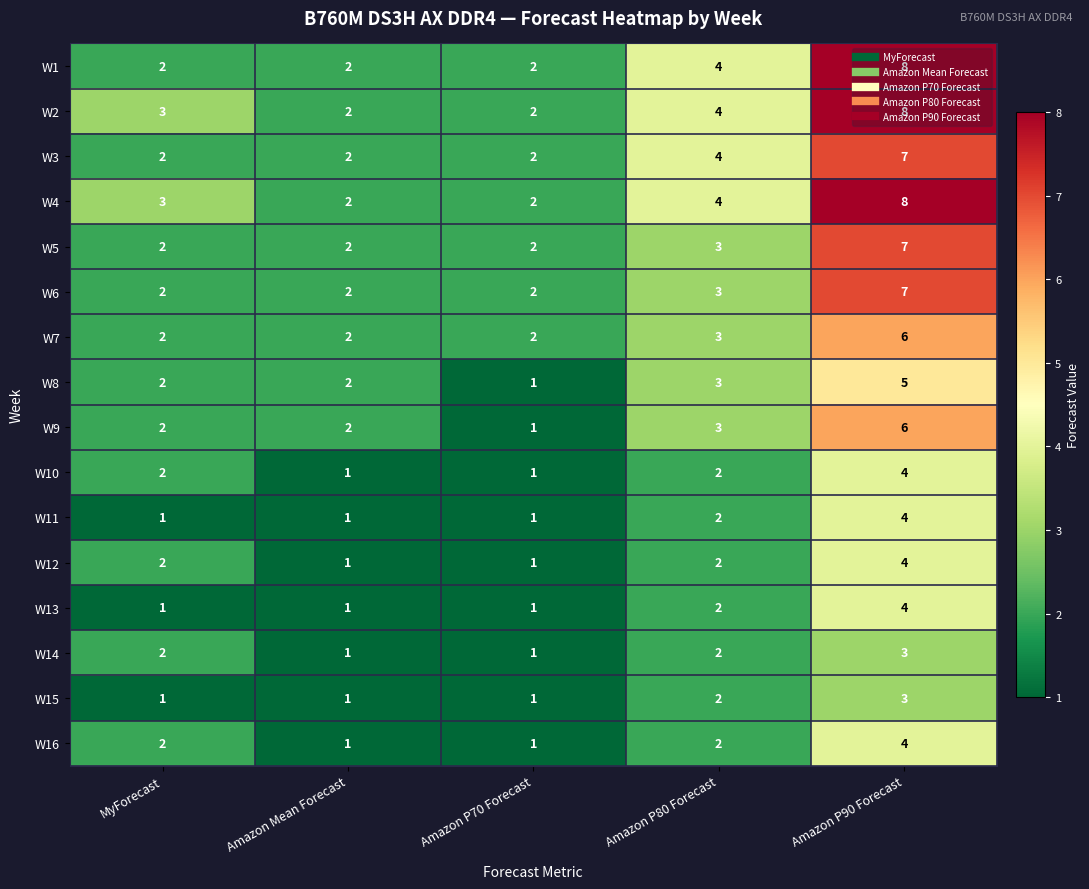

Which category has the highest value in the W1 series?

Amazon P90 Forecast